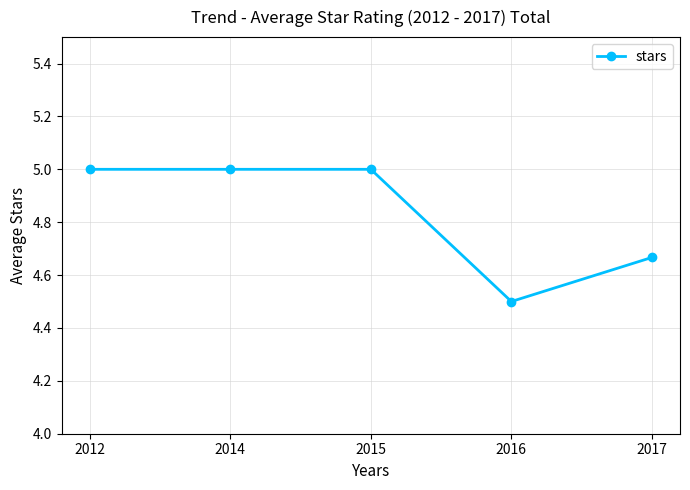

At which label is the value closest to 4?

2016